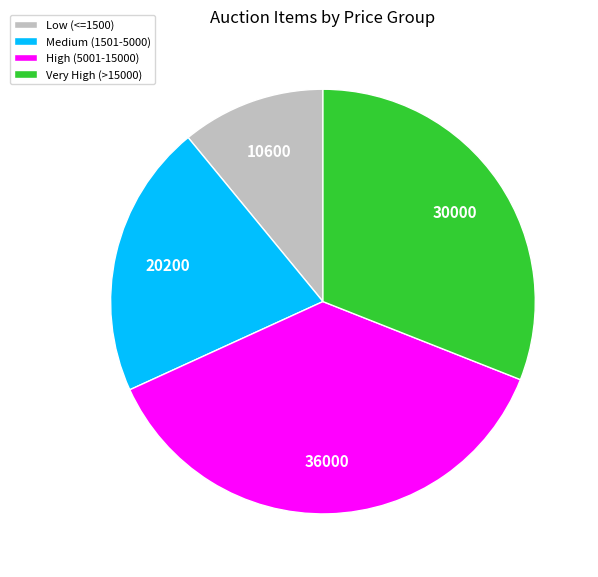

Is the sum of Medium (1501-5000) and Very High (>15000) greater than half?

Yes